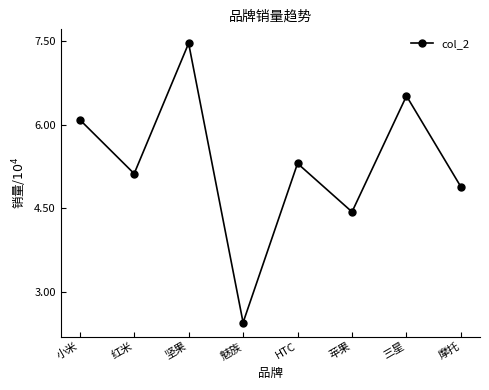

List the labels in order of value, smallest first.

魅族, 苹果, 摩托, 红米, HTC, 小米, 三星, 坚果